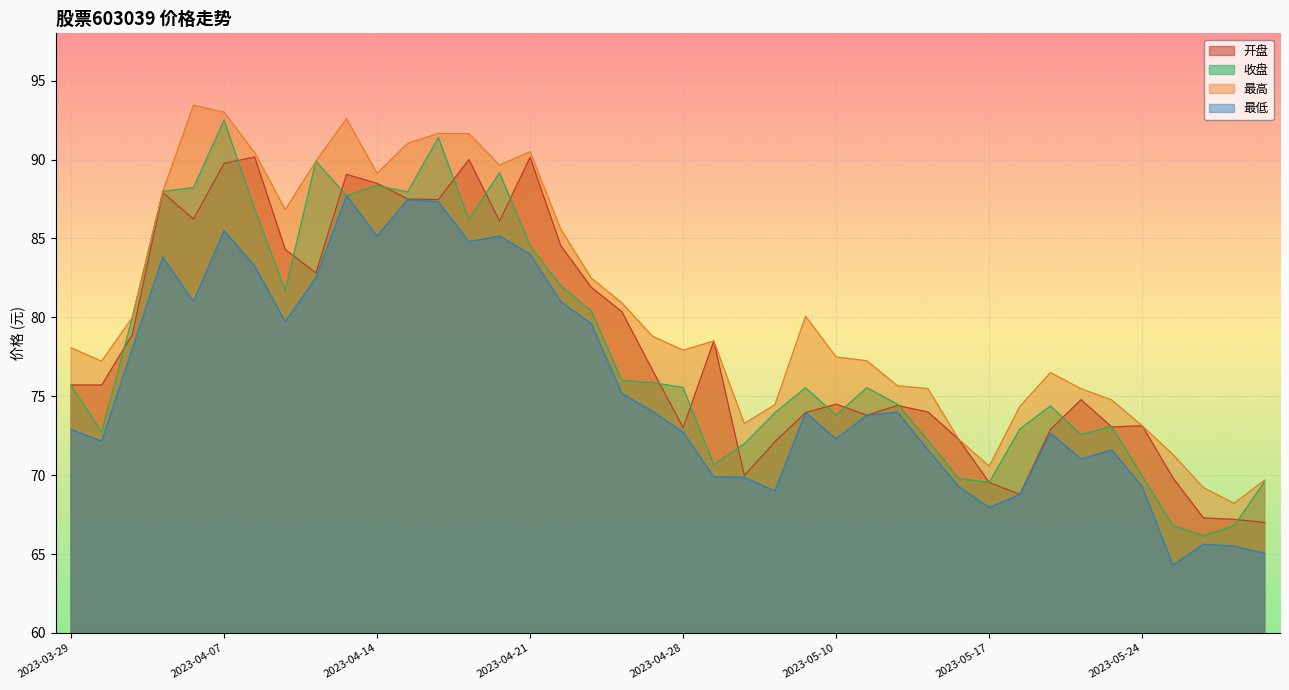

How many interior local peaks does the 收盘 series have?

9